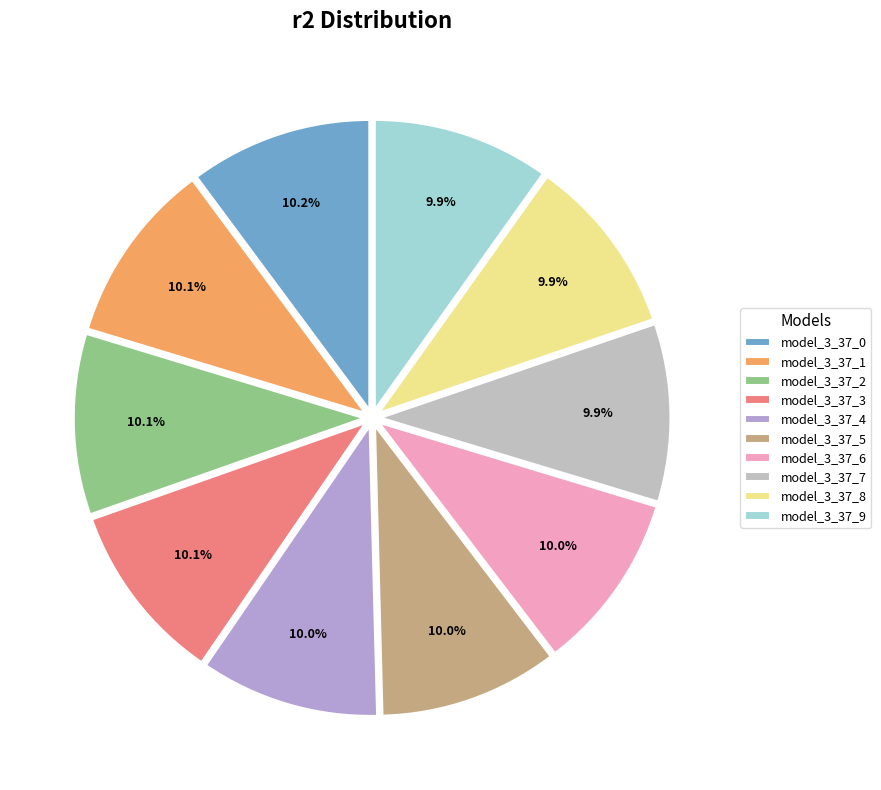

How many slices are in this pie chart?

10